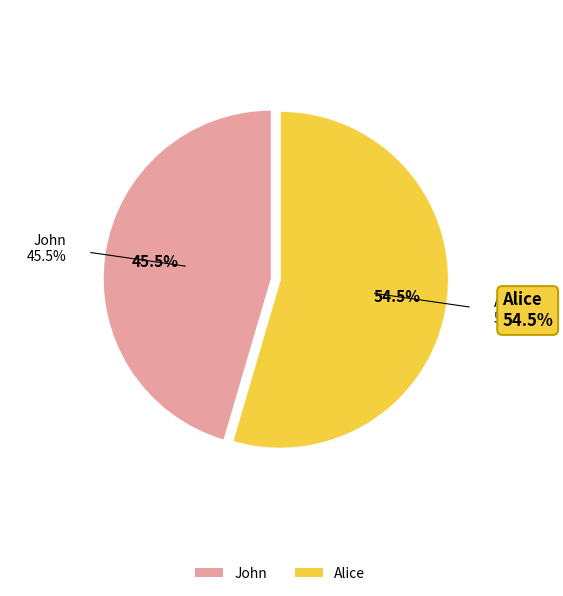

Which category has the smallest portion of the pie?

John